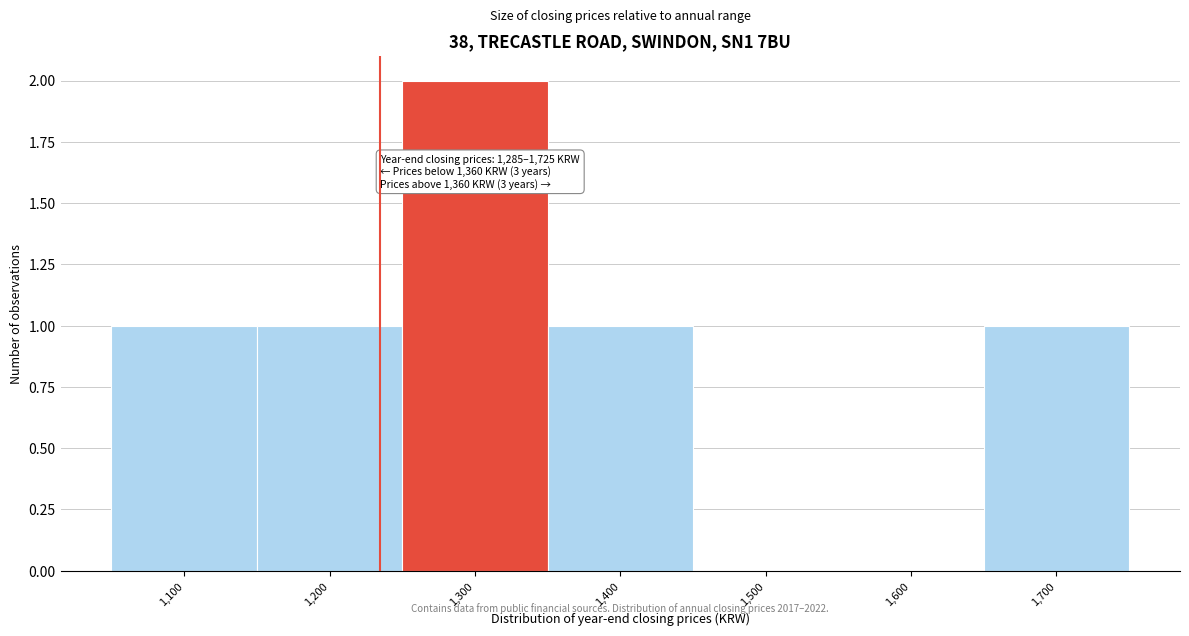

At which category does the chart reach its peak across all series?

1,300